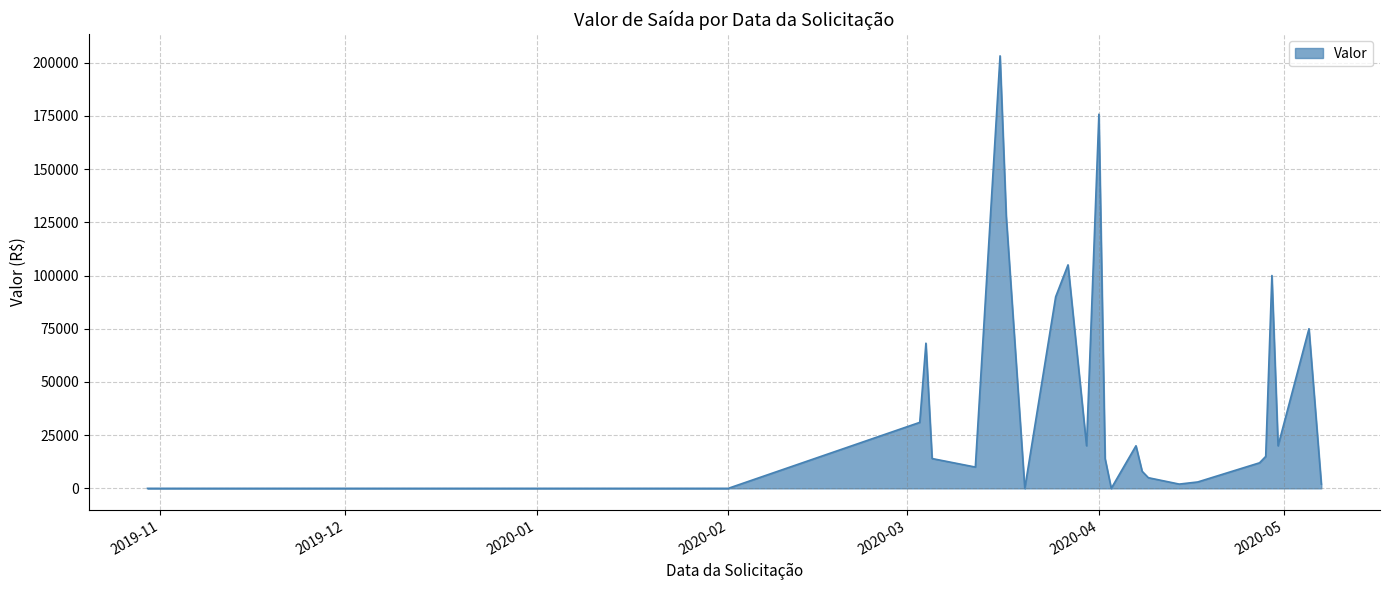

What is the difference between the maximum and minimum values?

203205.2